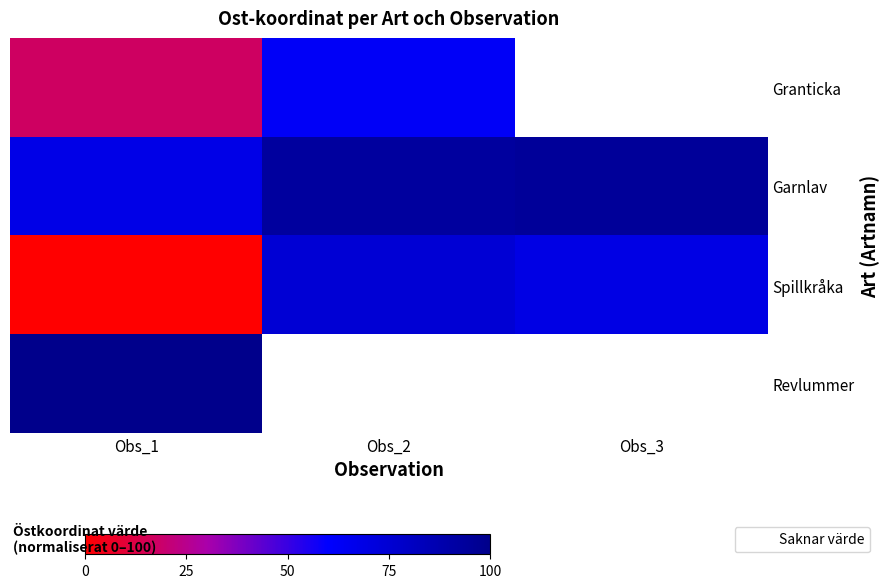

Which series has the largest range (max minus min)?

Spillkråka